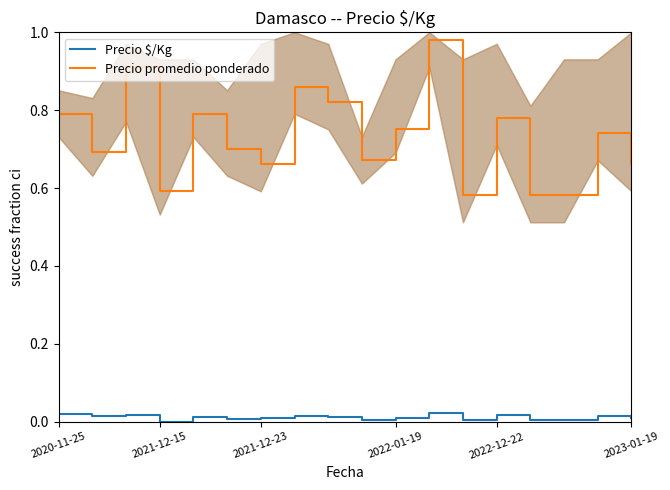

True or false: Precio promedio ponderado has a value of 1.0 at 2021-12-23.

False